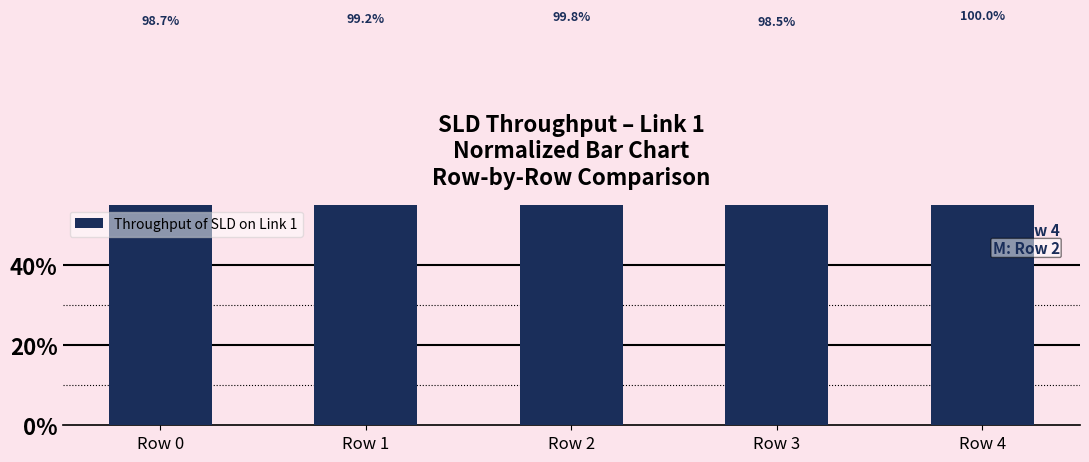

What is the minimum value shown in the chart?

1.0